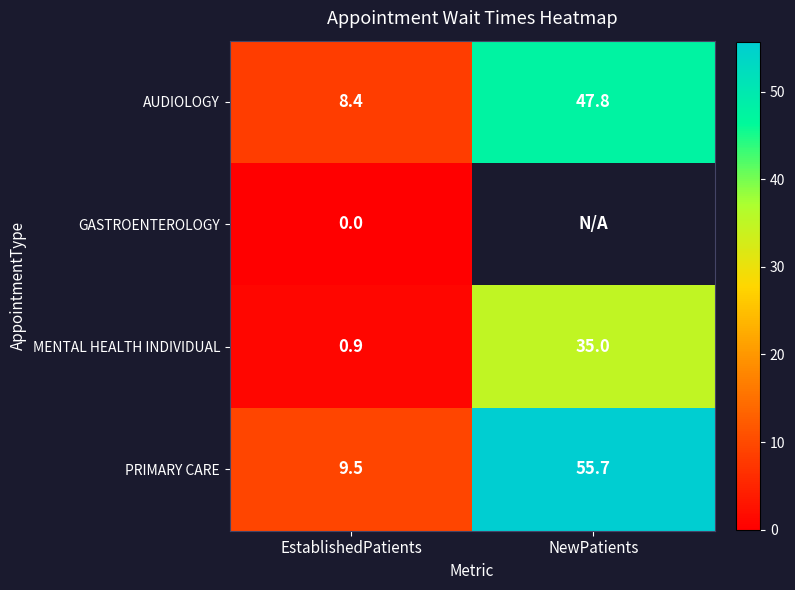

Rank the categories by PRIMARY CARE value from lowest to highest.

EstablishedPatients, NewPatients